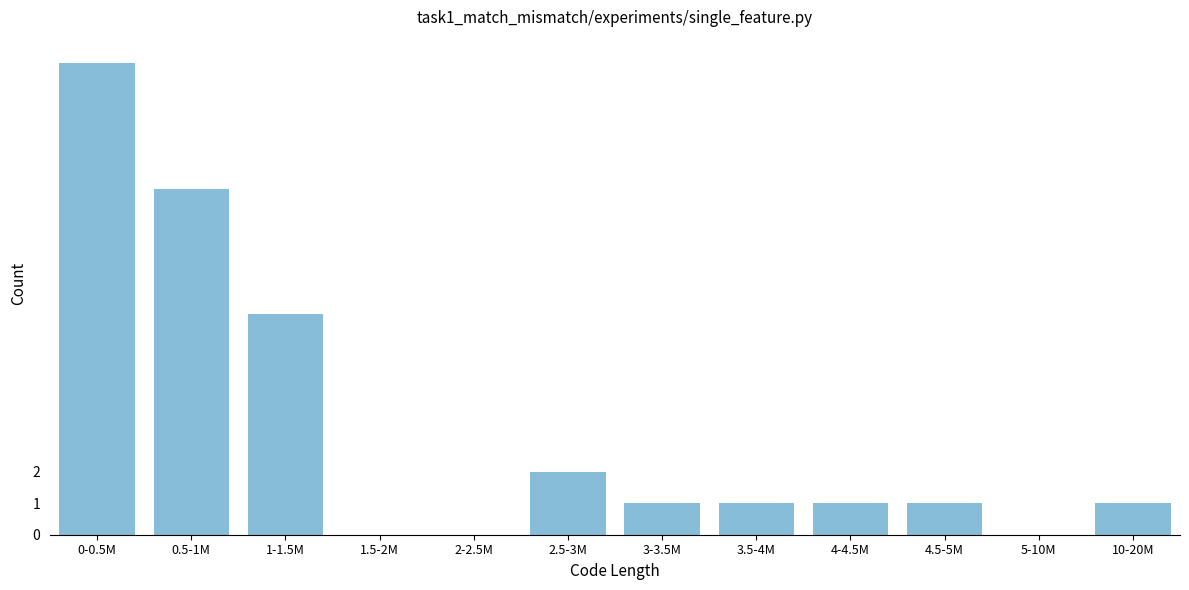

Reading right to left, extract all data points from this chart.

10-20M=1	5-10M=0	4.5-5M=1	4-4.5M=1	3.5-4M=1	3-3.5M=1	2.5-3M=2	2-2.5M=0	1.5-2M=0	1-1.5M=7	0.5-1M=11	0-0.5M=15